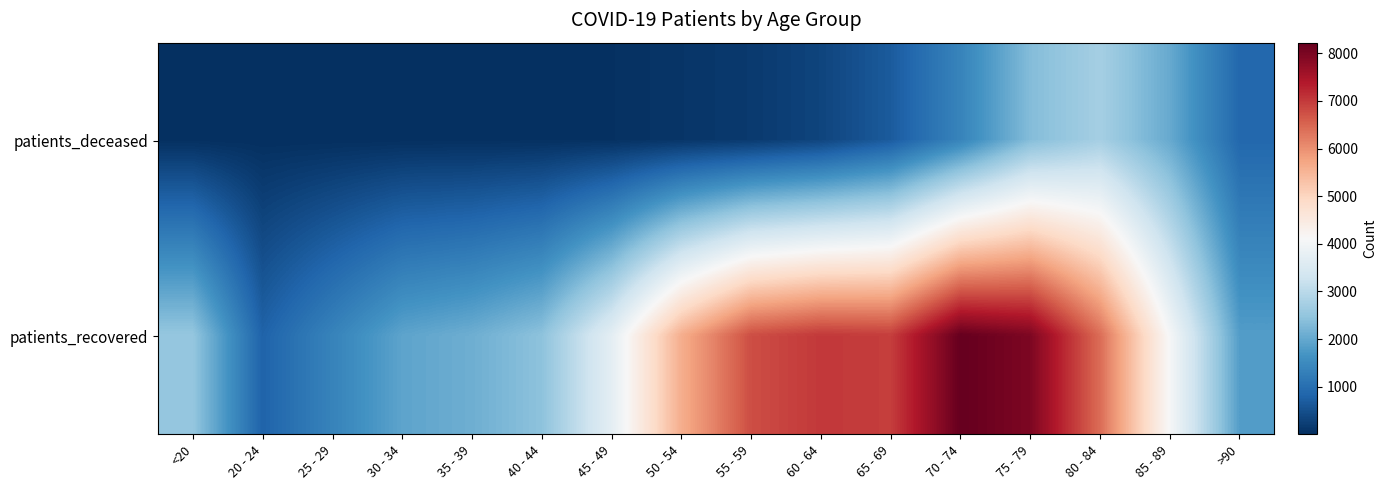

Which has a higher value, 20 - 24 or 70 - 74?

70 - 74